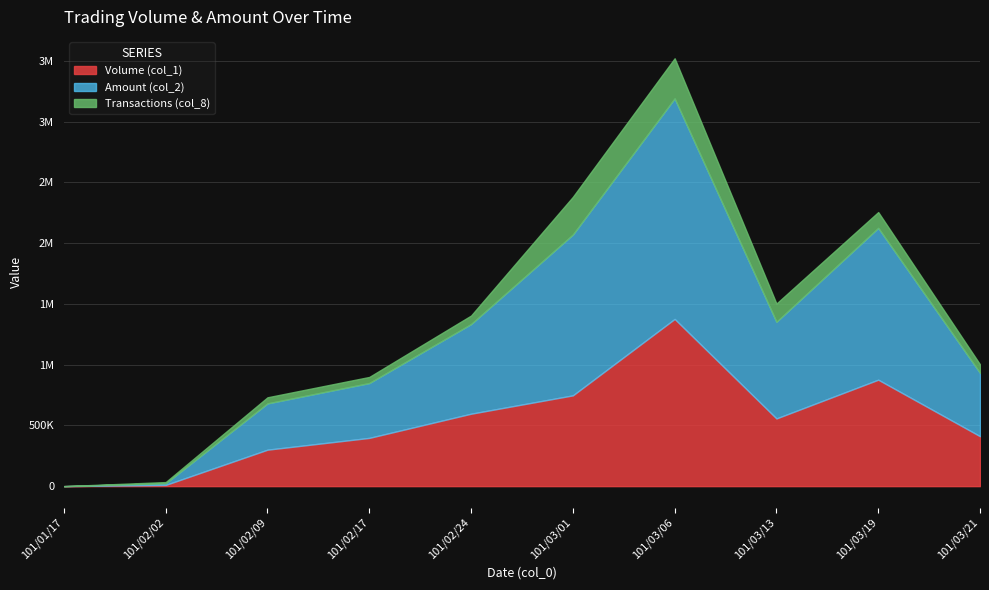

What is the label of the 10th point from the right?

101/01/17